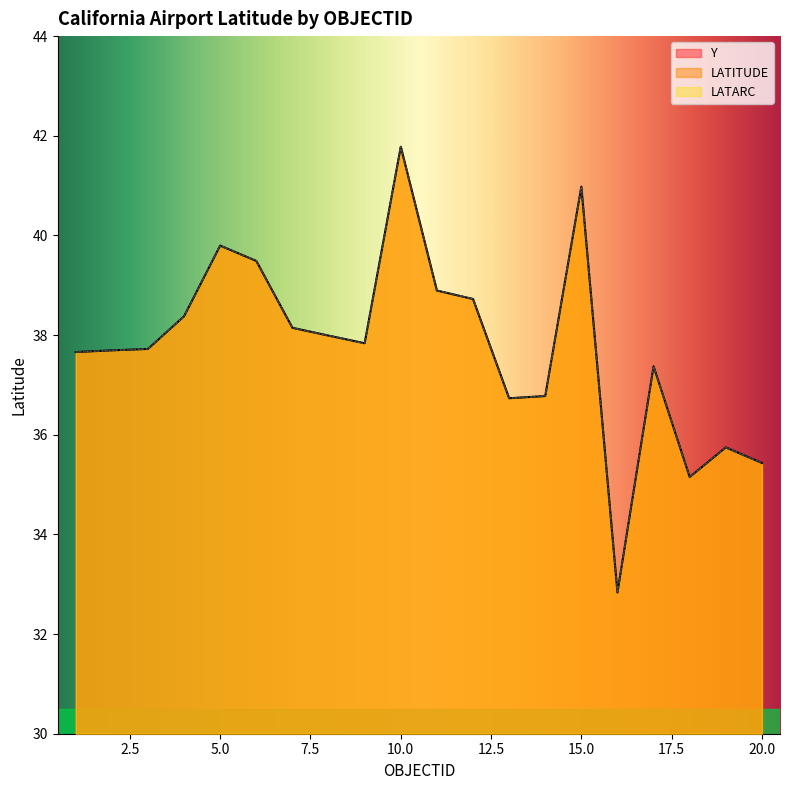

The value of LATARC at 8 is 38.0. True or false?

True